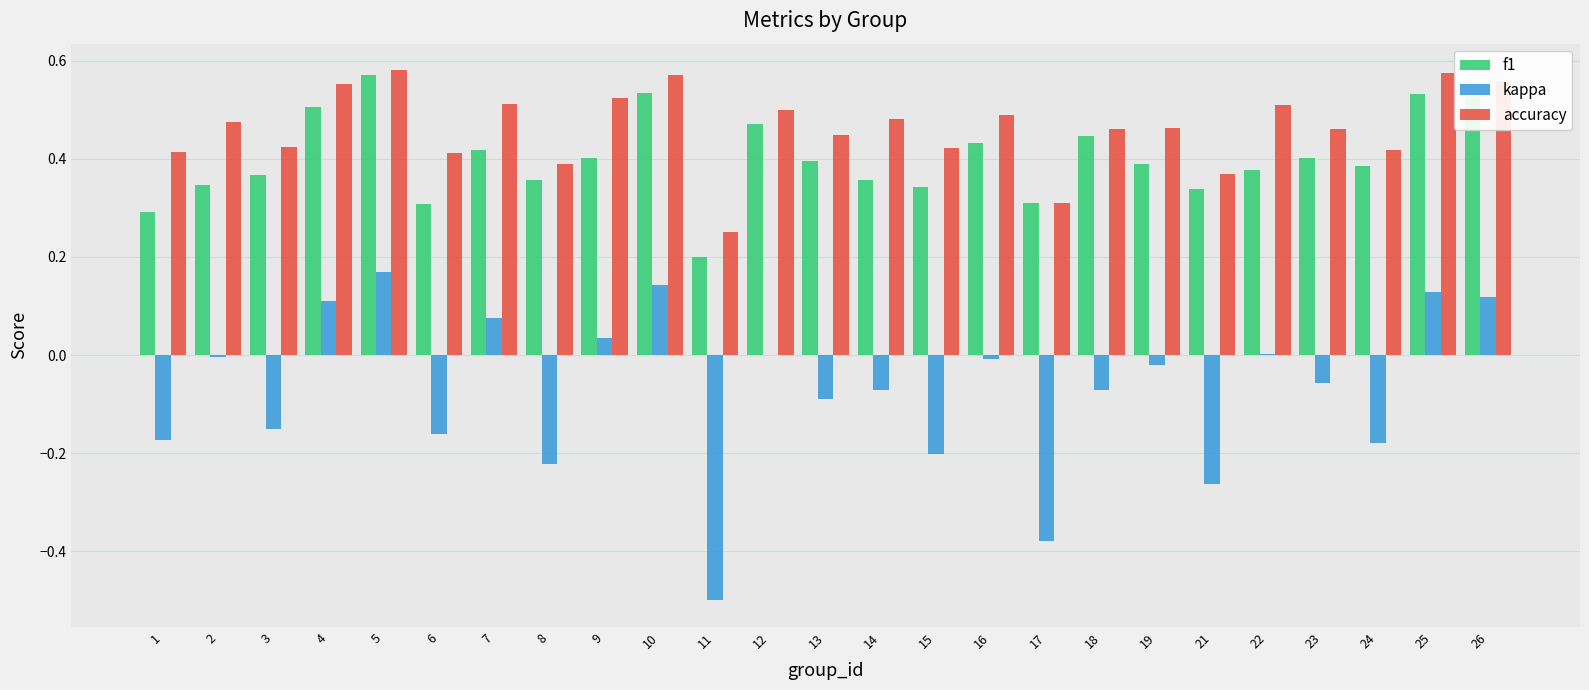

Is the value of kappa at 23 greater than the value of f1 at 7?

No